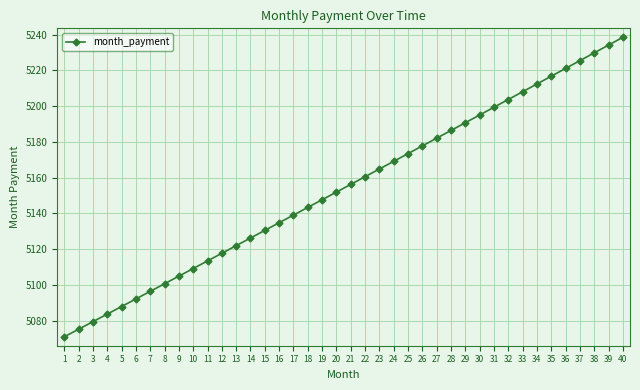

Reading left to right, list all the values displayed in this chart.

1=5071.1	2=5075.3	3=5079.5	4=5083.8	5=5088.0	6=5092.2	7=5096.5	8=5100.7	9=5105.0	10=5109.2	11=5113.5	12=5117.8	13=5122.0	14=5126.3	15=5130.6	16=5134.8	17=5139.1	18=5143.4	19=5147.7	20=5152.0	21=5156.3	22=5160.6	23=5164.9	24=5169.2	25=5173.5	26=5177.8	27=5182.1	28=5186.4	29=5190.7	30=5195.1	31=5199.4	32=5203.7	33=5208.1	34=5212.4	35=5216.7	36=5221.1	37=5225.4	38=5229.8	39=5234.2	40=5238.5